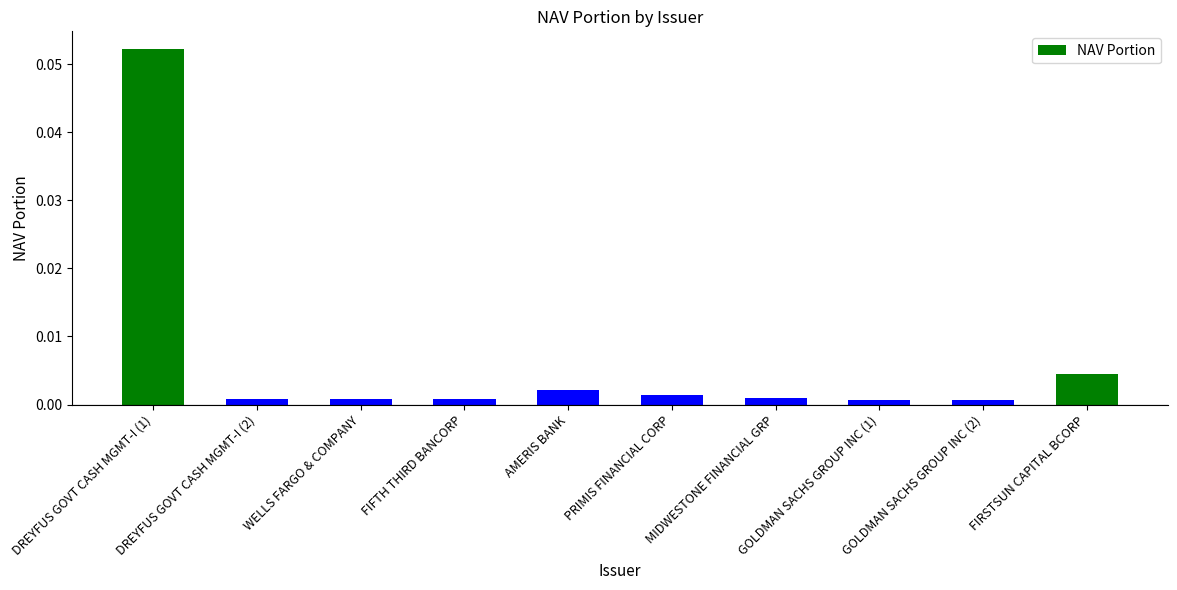

Which label corresponds to the largest value in the chart?

DREYFUS GOVT CASH MGMT-I (1)